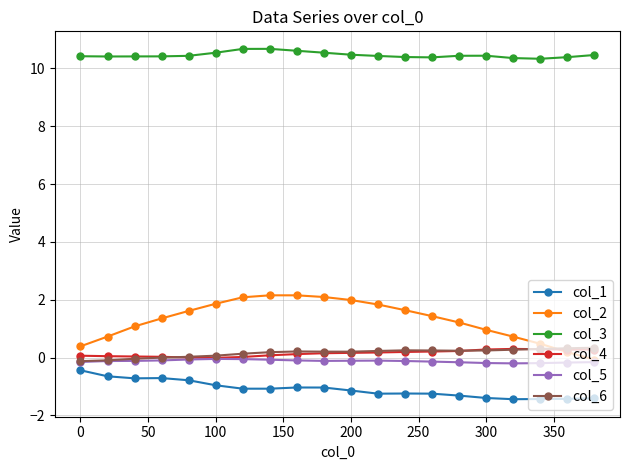

What are all the series names shown in the legend?

col_1, col_2, col_3, col_4, col_5, col_6